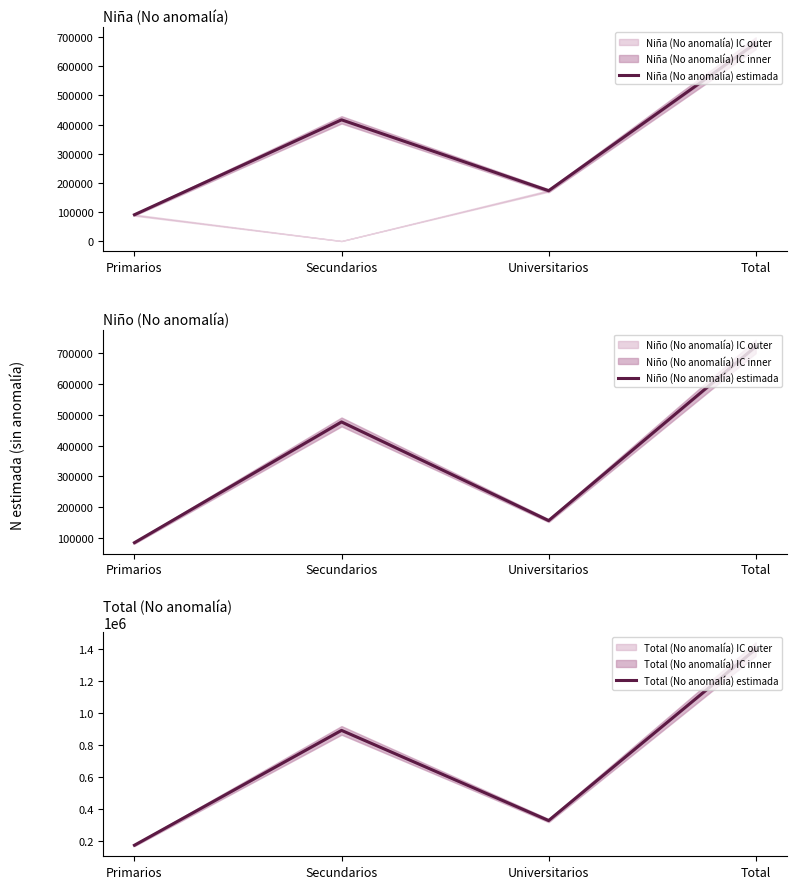

What is the difference between the maximum and minimum values in the Niña (No anomalía) estimada series?

588848